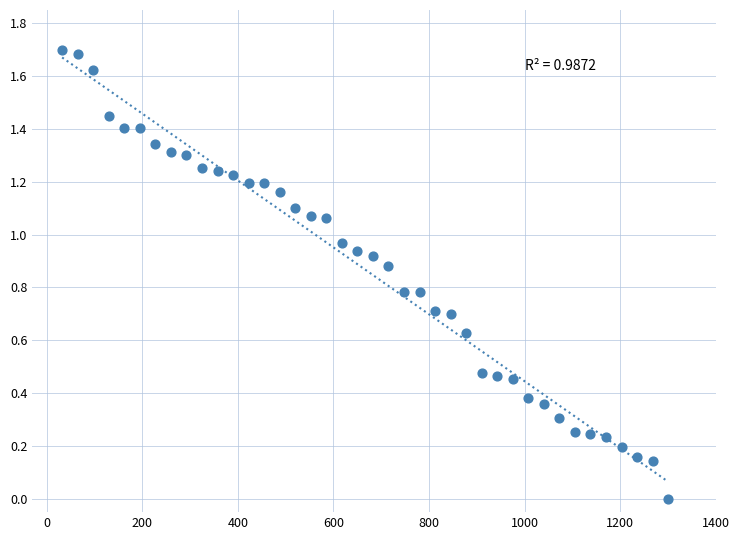

What is the range of X values (max minus min)?

1267.5